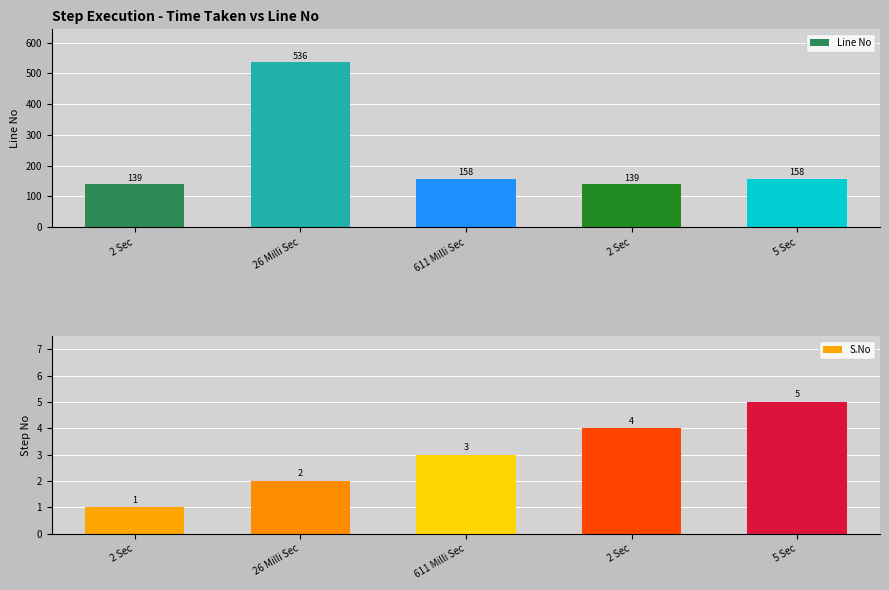

What is the label of the 1st bar from the right?

5 Sec